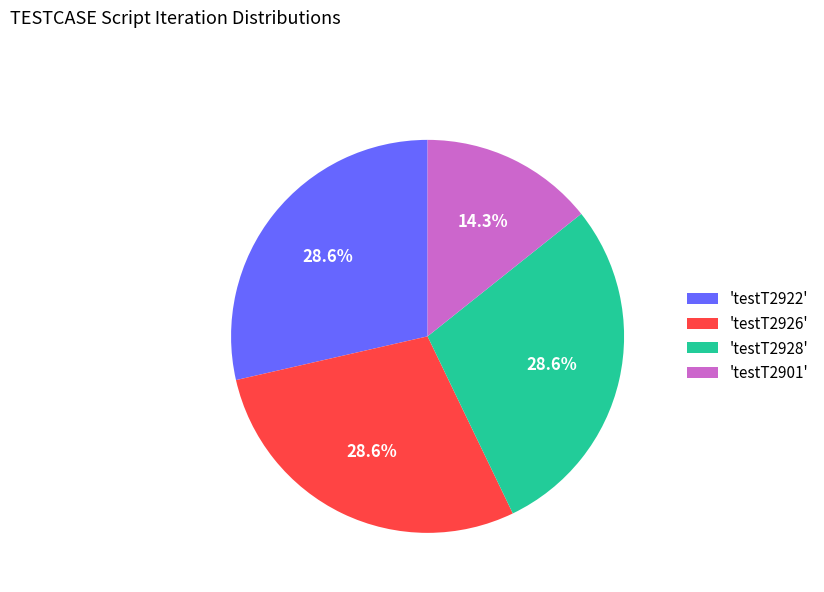

To the nearest percent, what is the average slice percentage?

25%